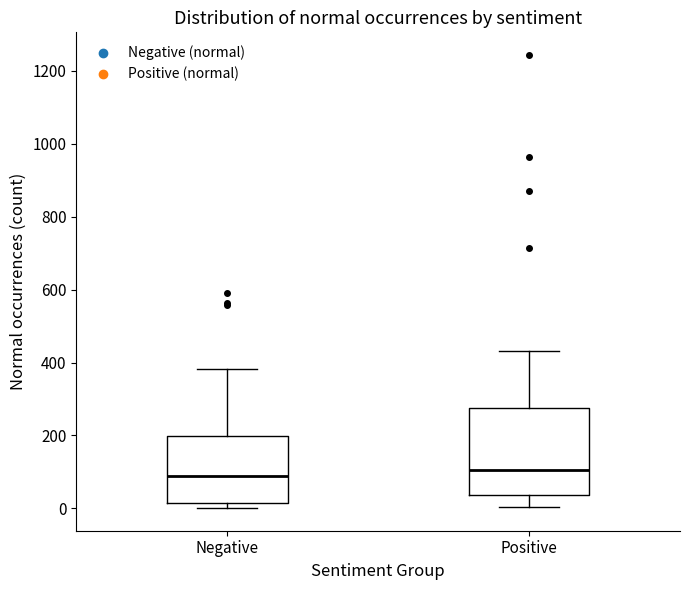

Where is the lower edge of the box for Negative on the y-axis? The values are not printed on the chart, so give them approximately, as read against the axis.

20